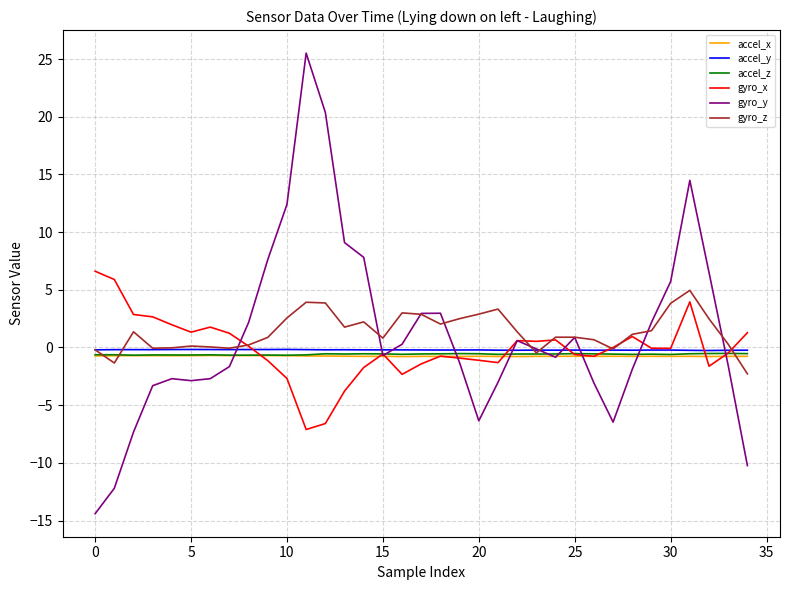

True or false: accel_z and accel_x intersect in this chart.

False